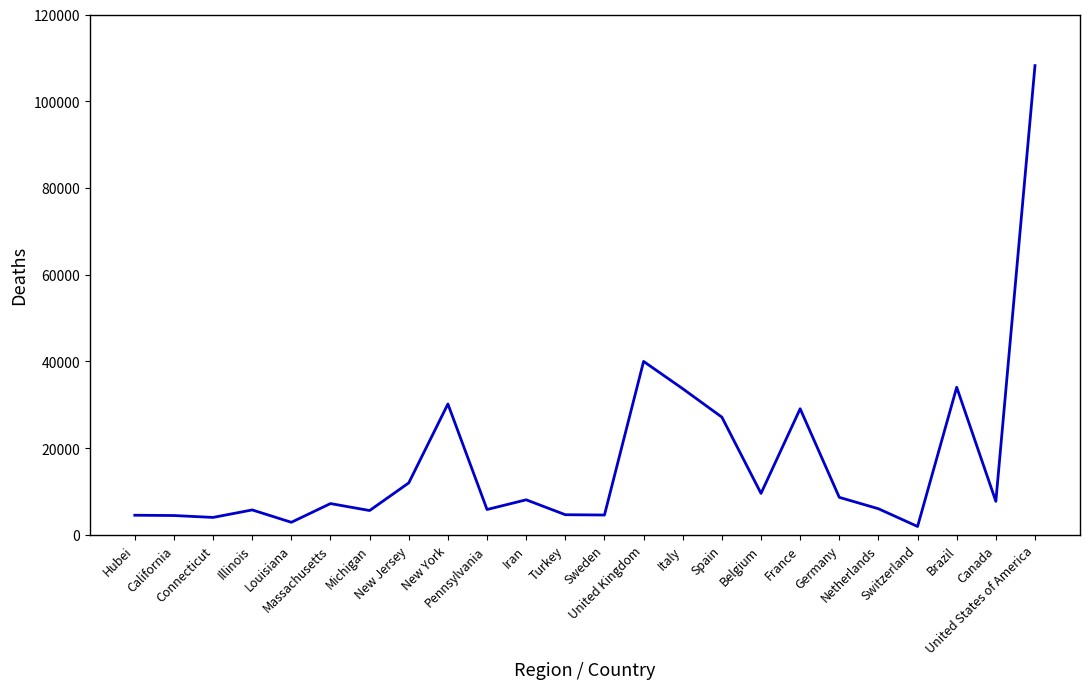

What is the difference between the maximum and minimum values?

106290